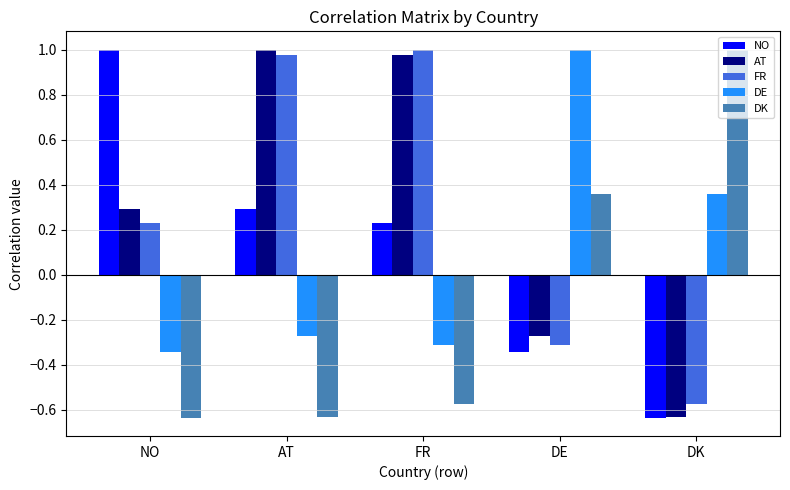

What is the difference between the maximum and minimum values in the FR series?

1.6